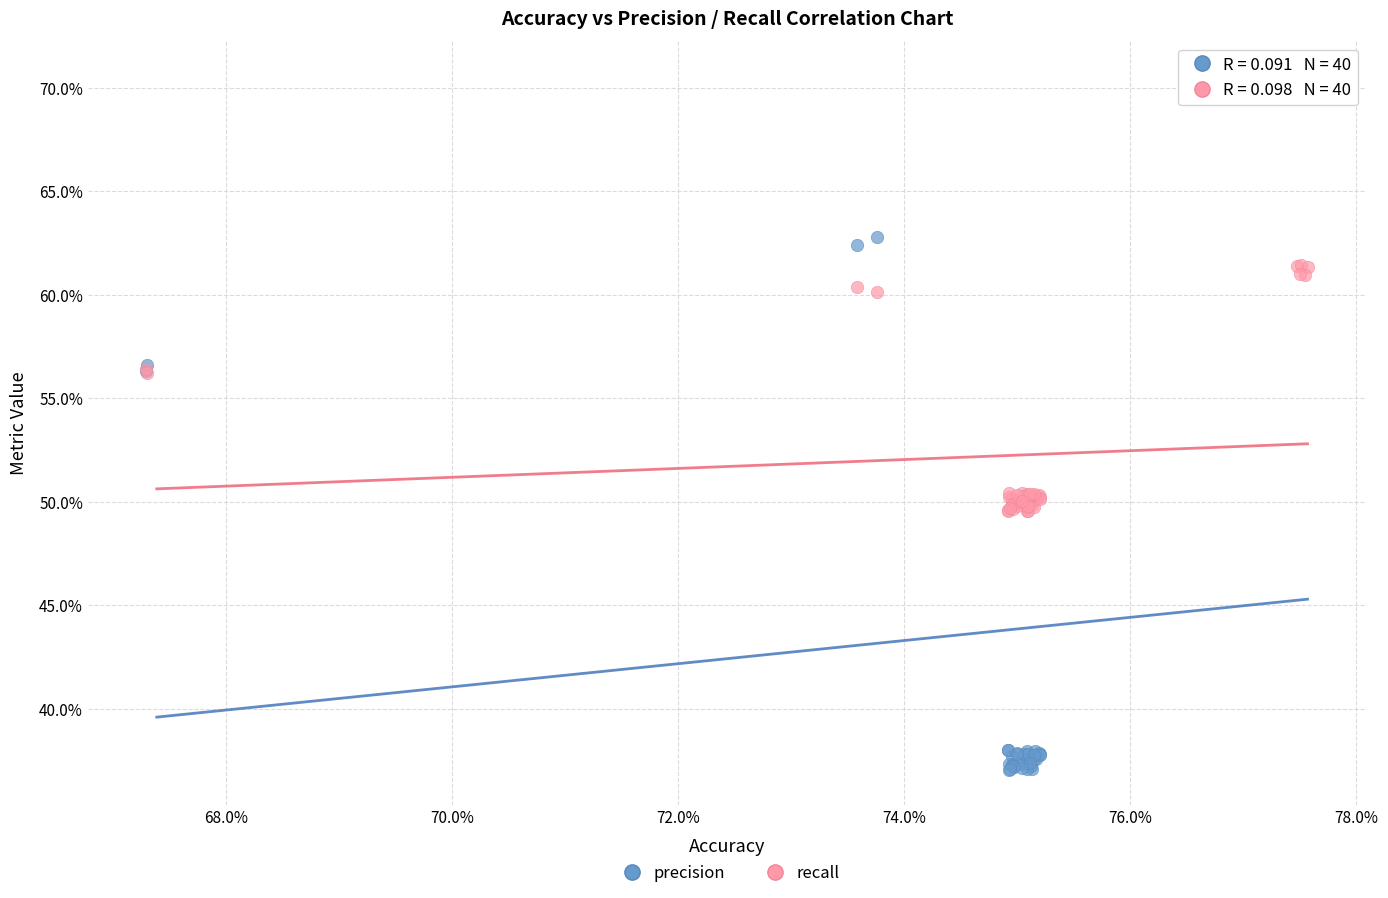

What are all the series names shown in the legend?

precision, recall